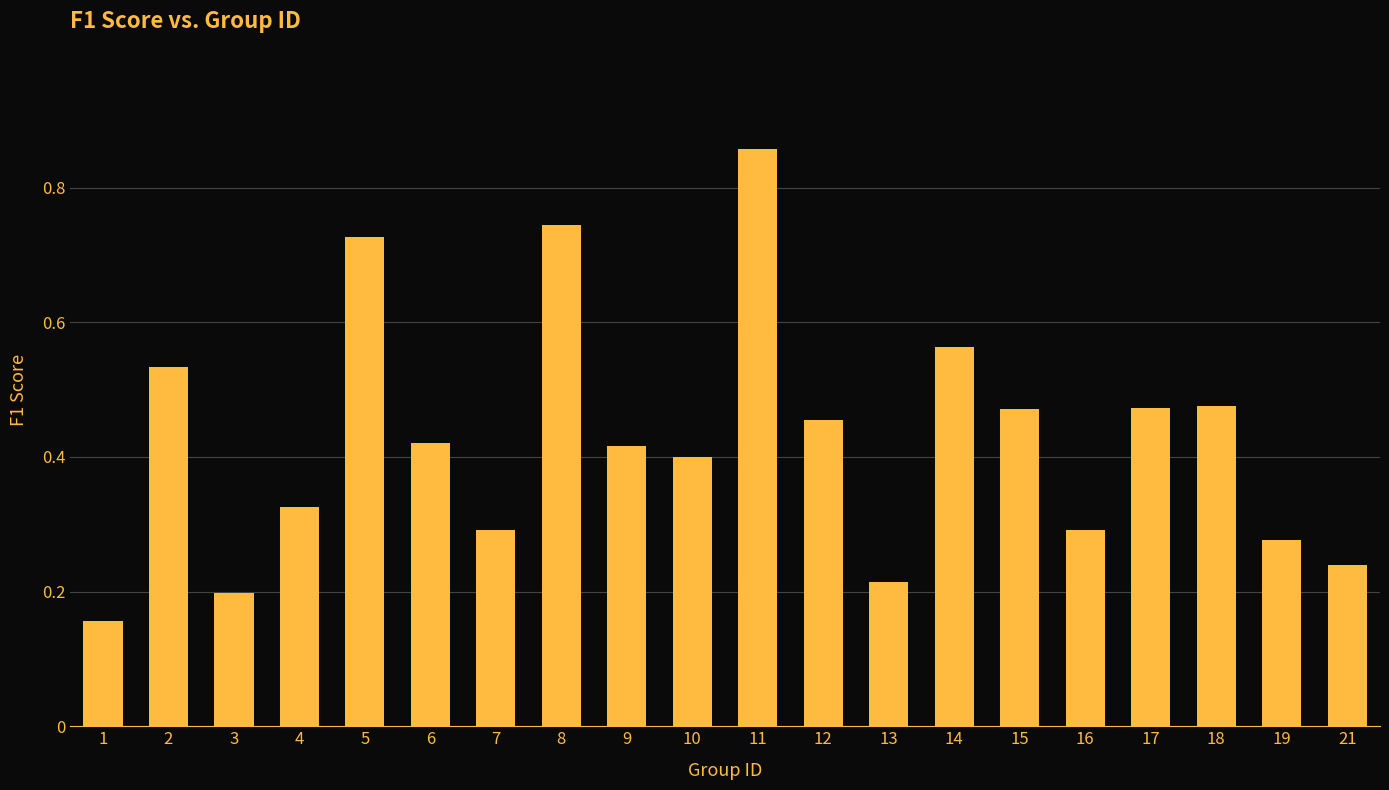

The value at 13 is 0.4. True or false?

False